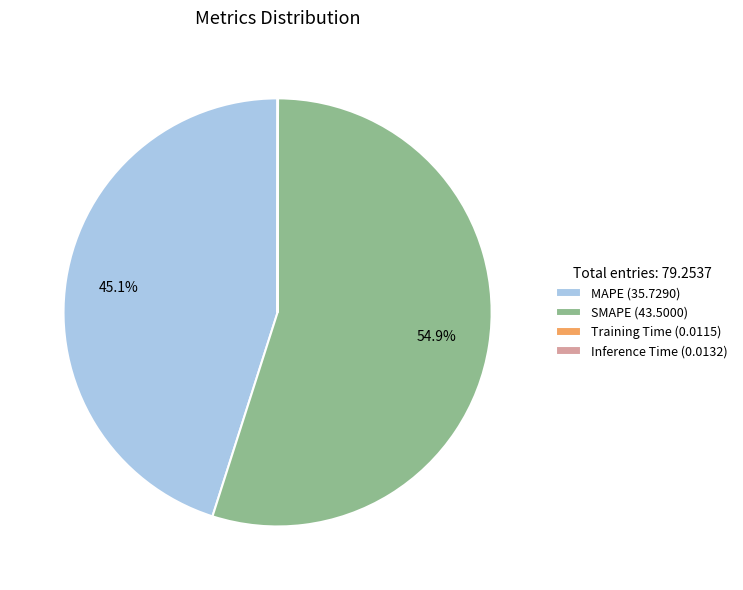

To the nearest percent, what percentage of the pie is SMAPE?

55%